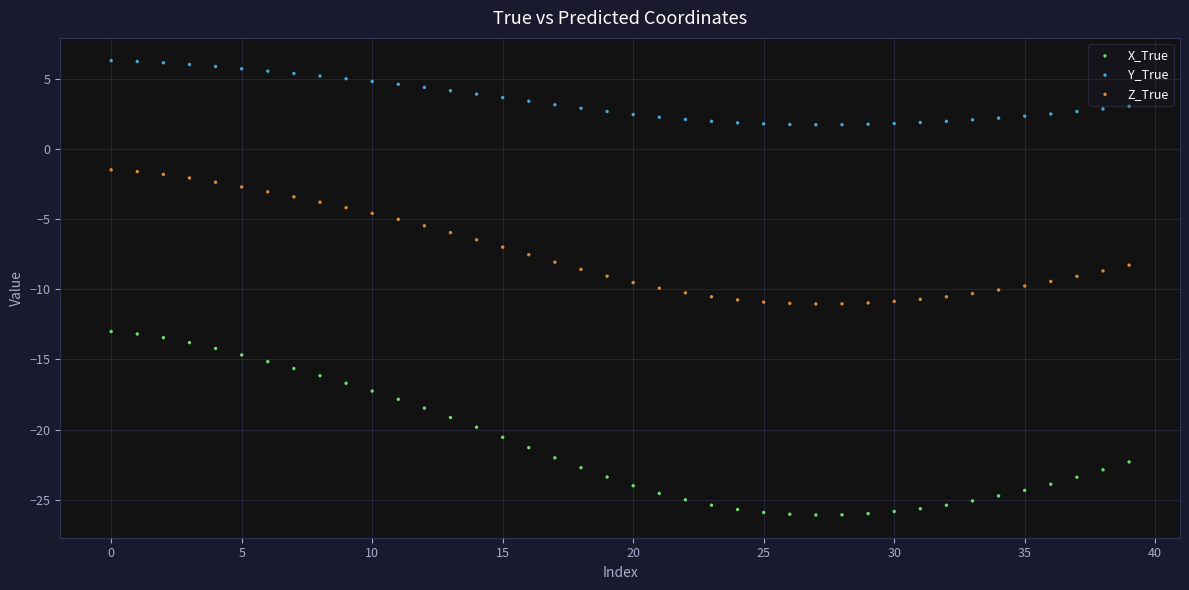

Which series contains the highest Y value?

Y_True